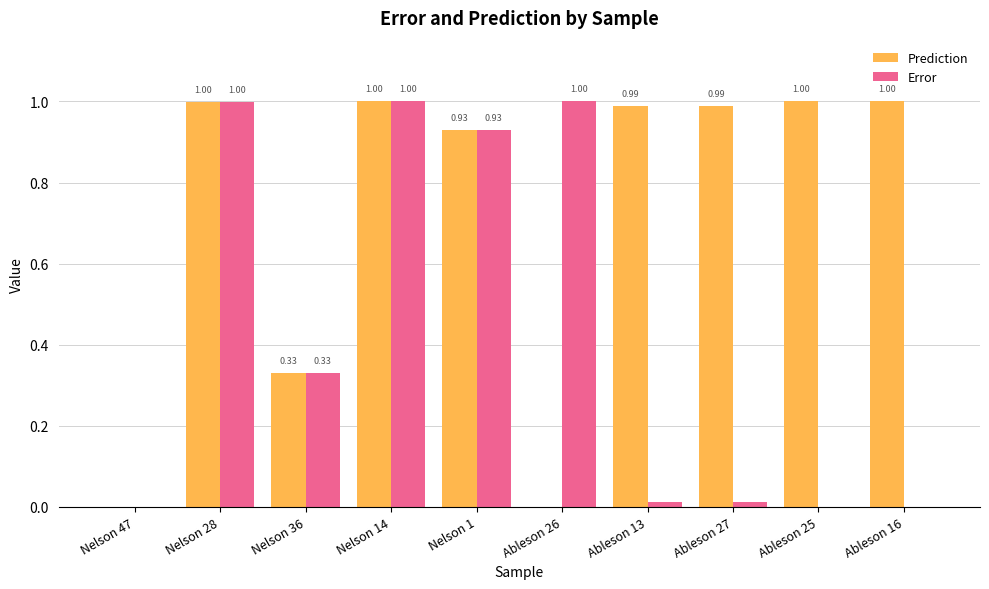

What is the sum of the Prediction values at Ableson 27 and Ableson 25?

2.0